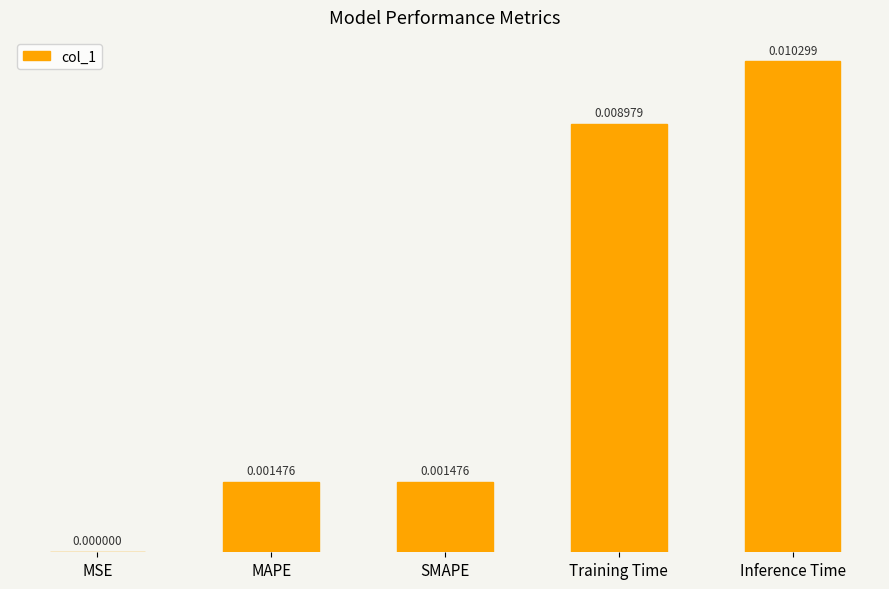

Count the number of data series in this chart.

1